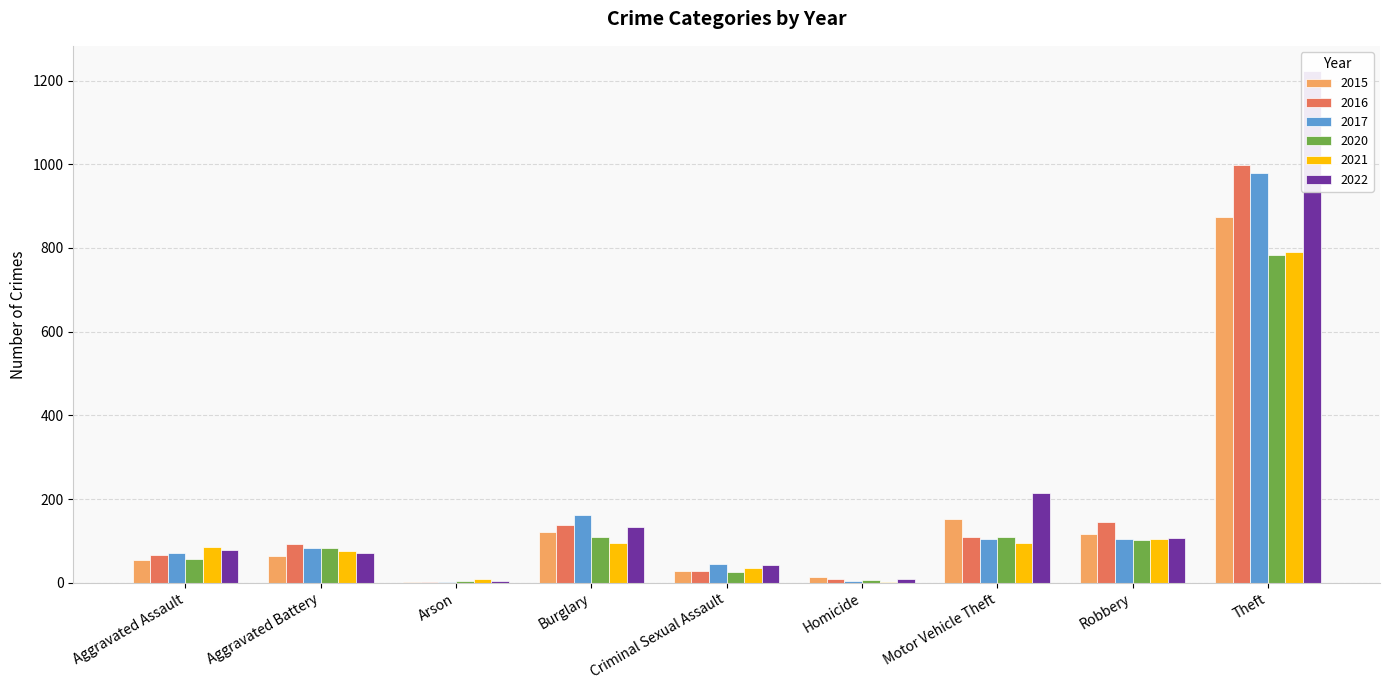

Which series has the largest range (max minus min)?

2022